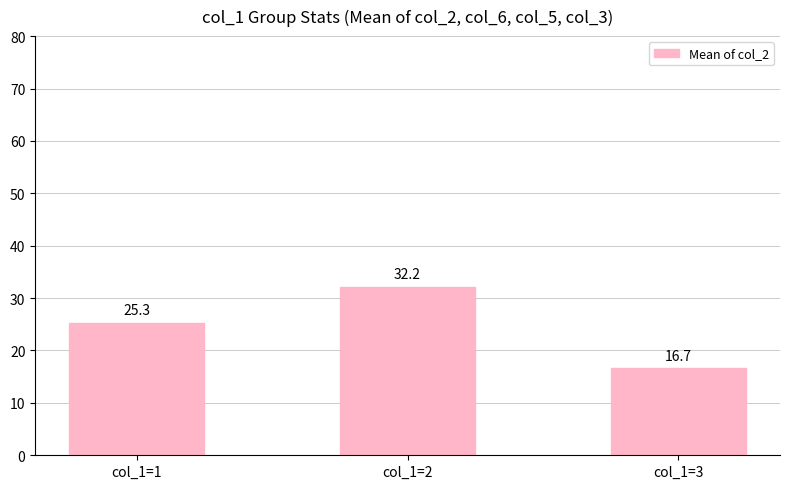

Is it true that the value at col_1=2 is 55.7?

False